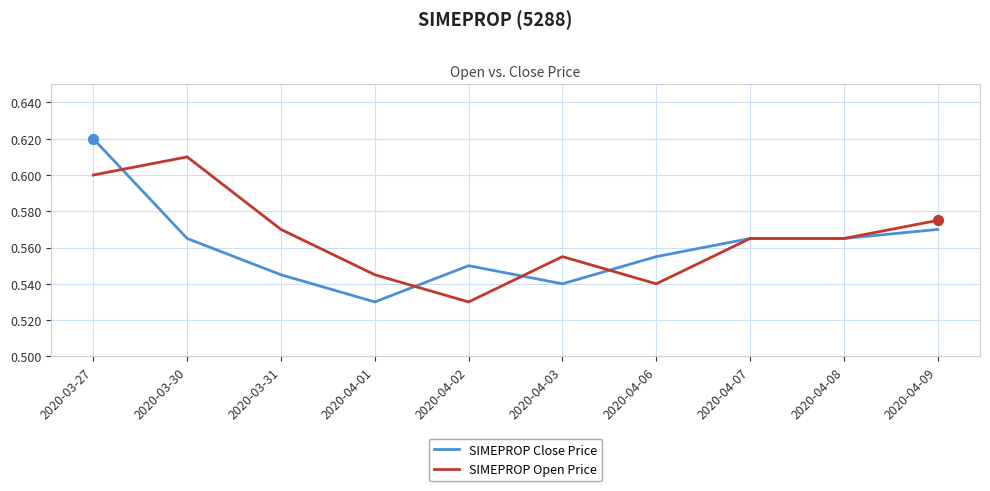

Between 2020-03-30 and 2020-04-09, which series saw the biggest shift?

SIMEPROP Open Price